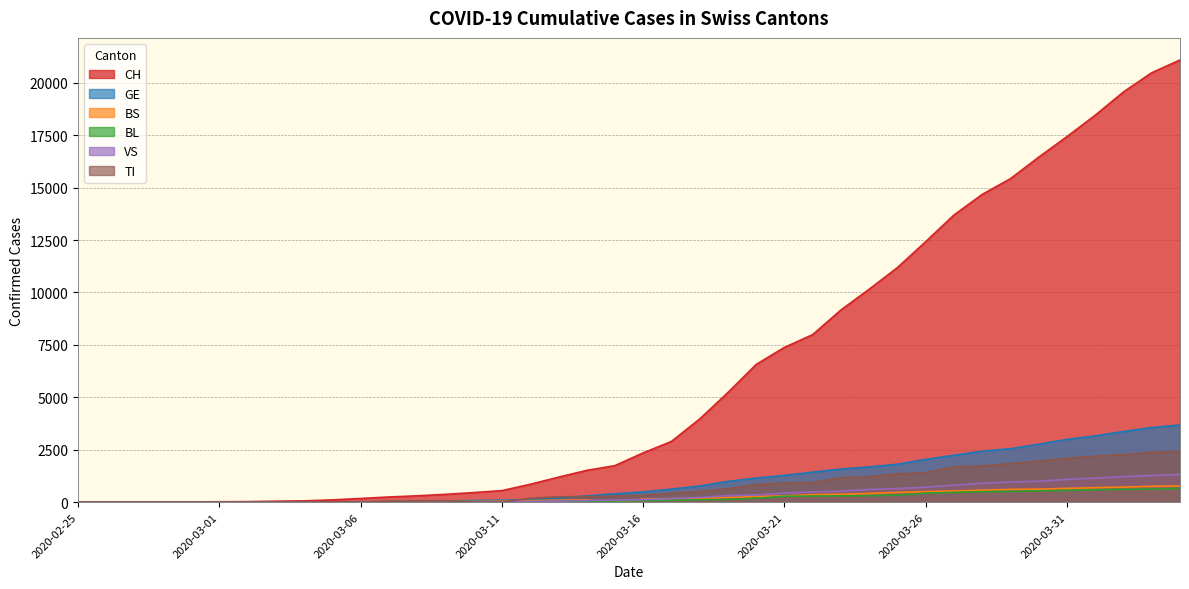

How many values in the VS series exceed 116?

19